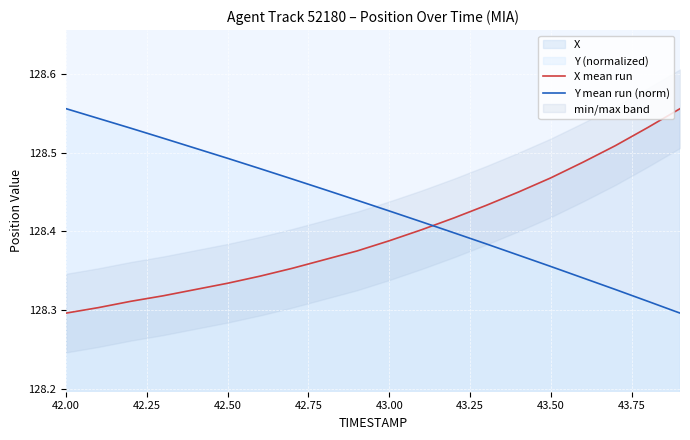

The value of X mean run at 43.50 is 182.0. True or false?

False